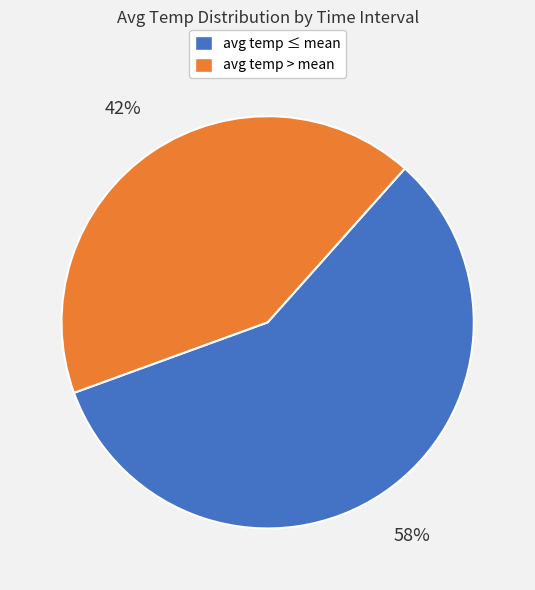

Is there any slice that represents more than half of the pie?

Yes